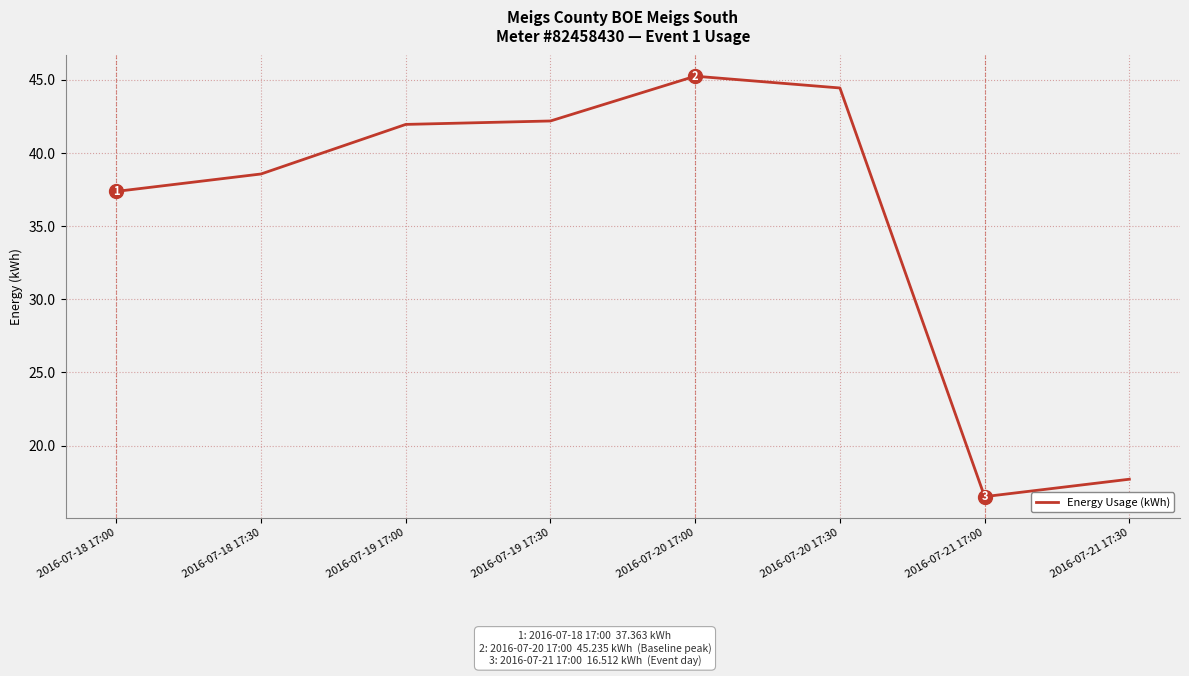

How many distinct data groups are displayed?

1